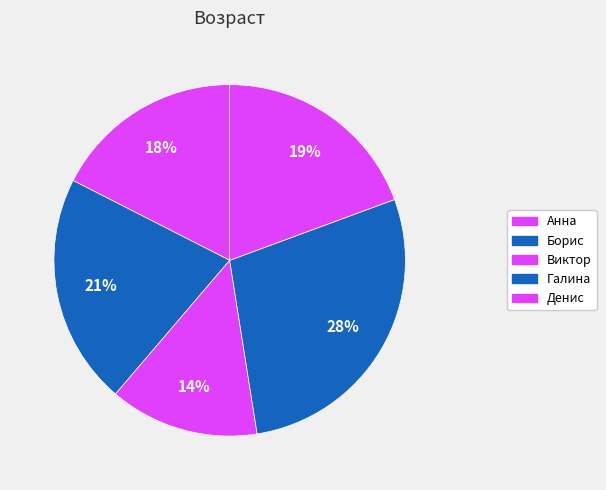

How much of the chart is everything except Галина?

71.9%